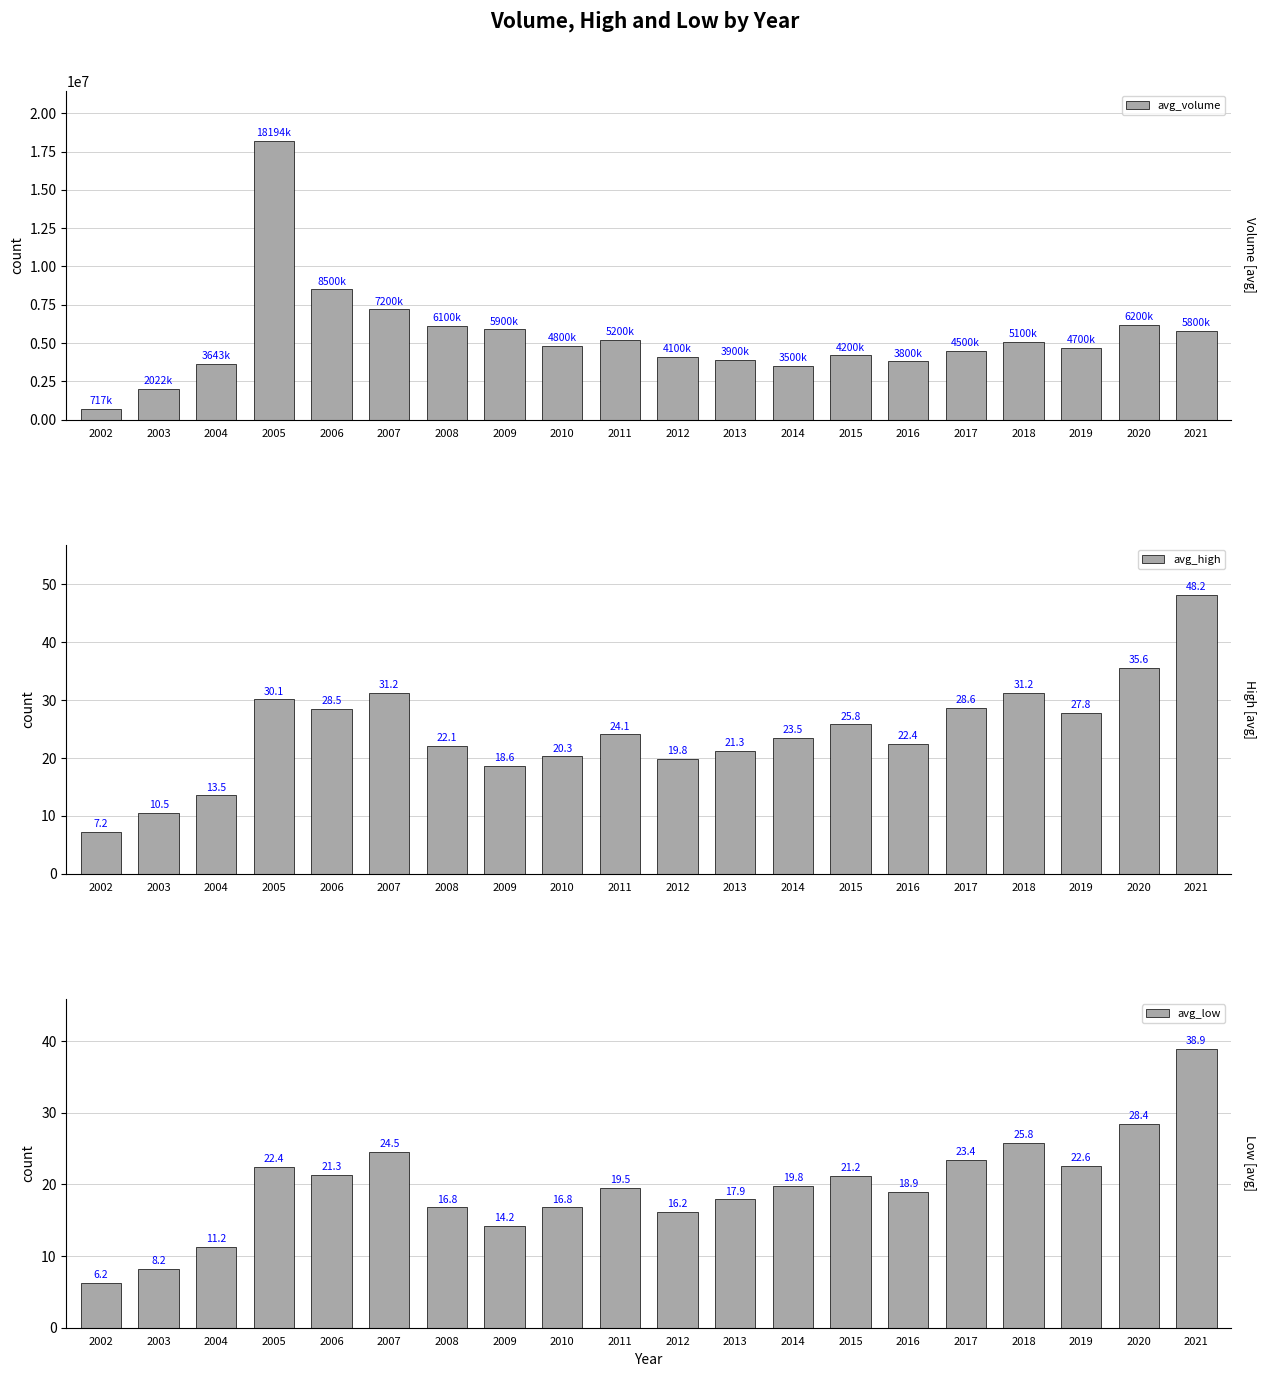

List the labels in order of avg_high value, largest first.

2021, 2020, 2007, 2018, 2005, 2017, 2006, 2019, 2015, 2011, 2014, 2016, 2008, 2013, 2010, 2012, 2009, 2004, 2003, 2002